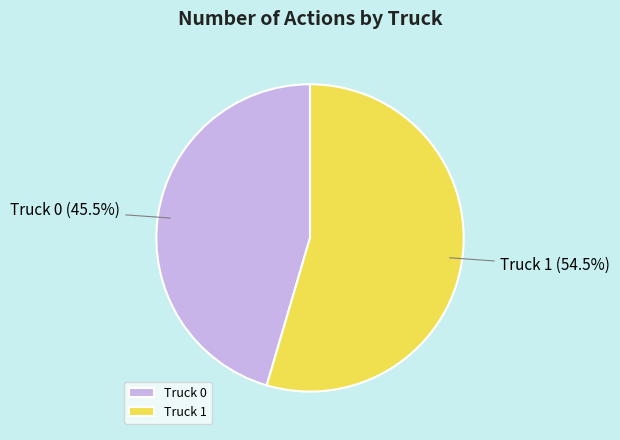

Combined, what portion of the pie is Truck 1 and Truck 0?

100.0%